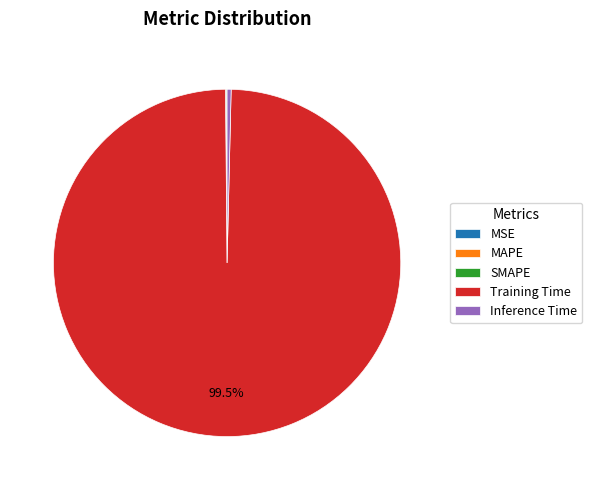

Does Training Time represent more than half of the total?

Yes